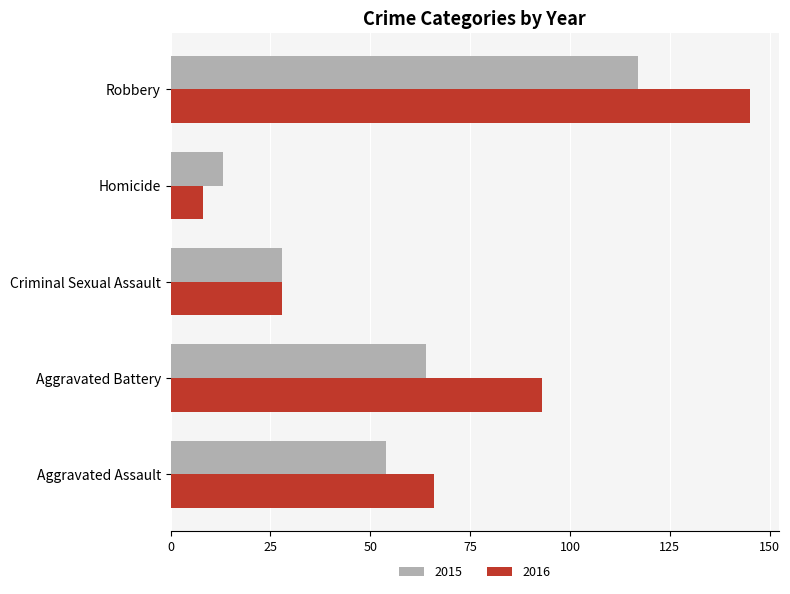

Which series has the widest spread of values?

2016